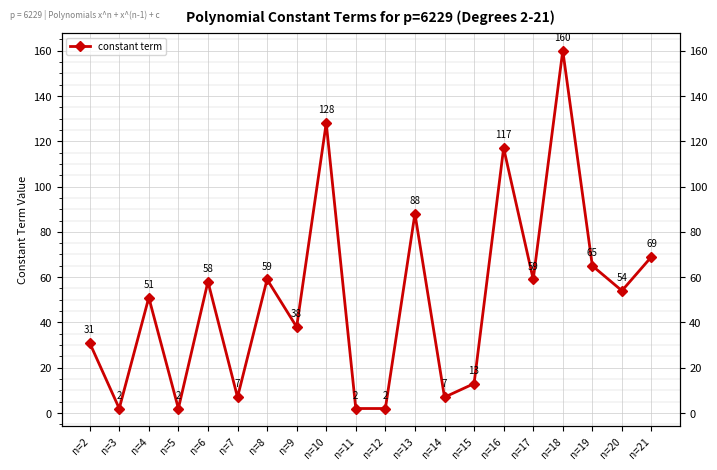

Which category has the highest value across all series?

n=18